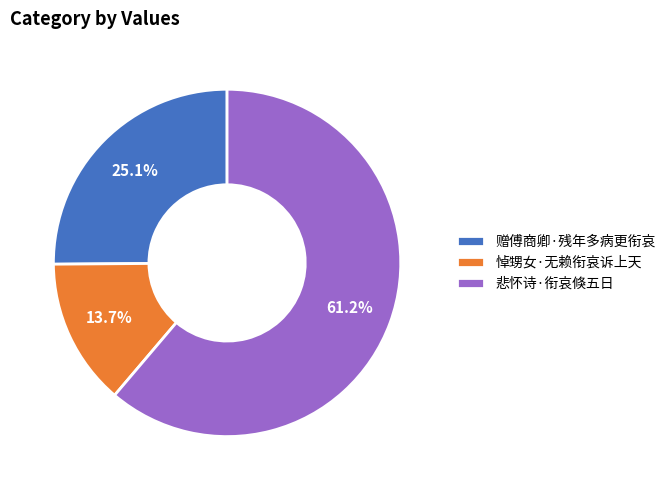

To the nearest percent, what is the difference between the 悼甥女·无赖衔哀诉上天 and 悲怀诗·衔哀倏五日 slice percentages?

48%